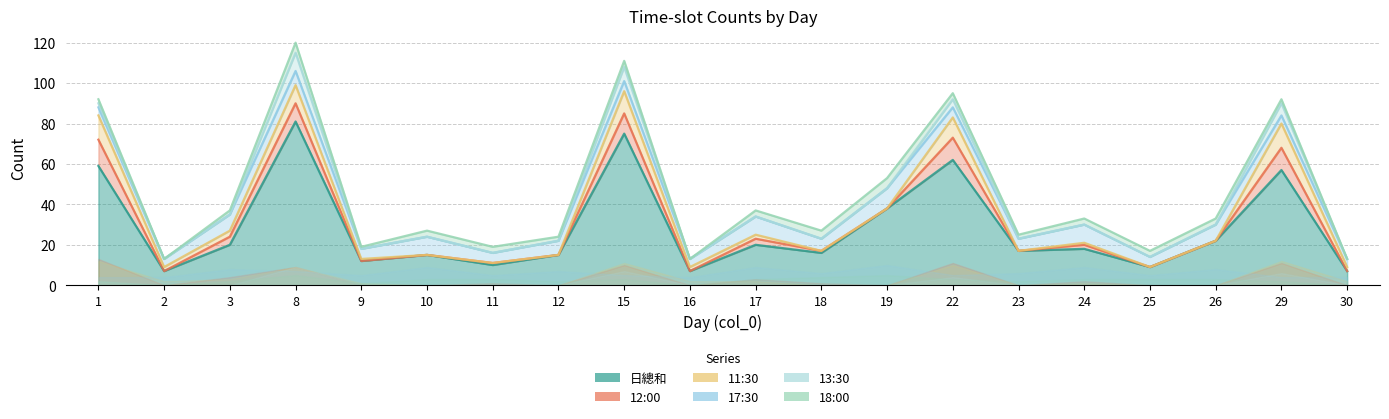

Does the chart display data point markers on the line(s)?

No